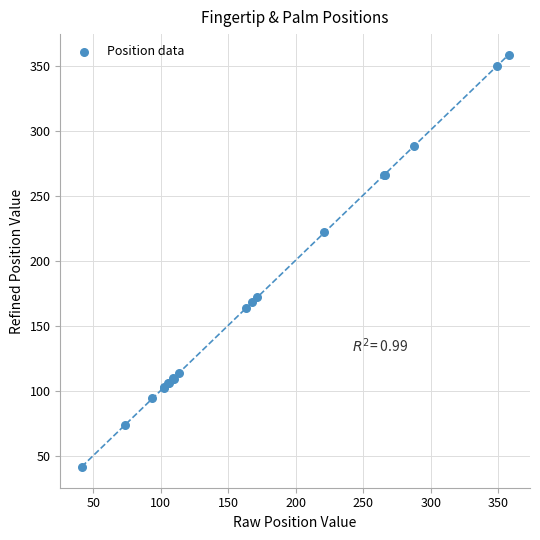

What Y value in the scatter plot is closest to 199?

221.9